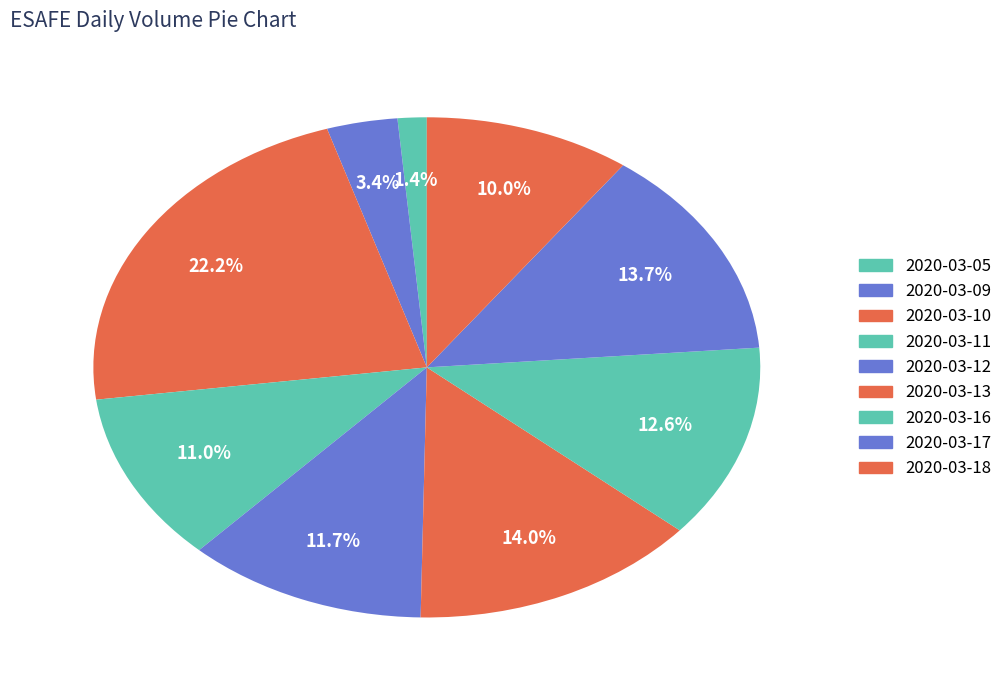

True or false: 2020-03-17 accounts for 26% of the total.

False